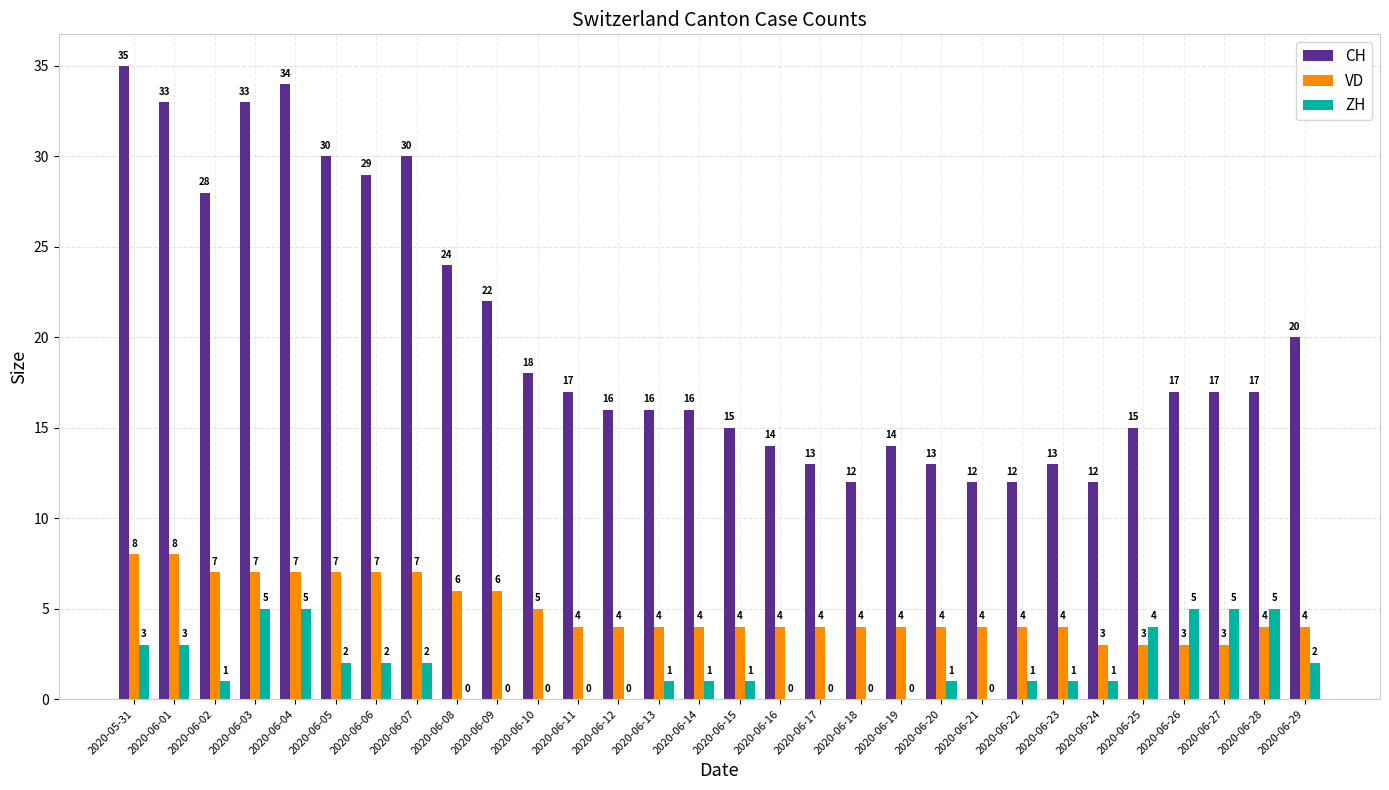

Which category has the highest value across all series?

2020-05-31